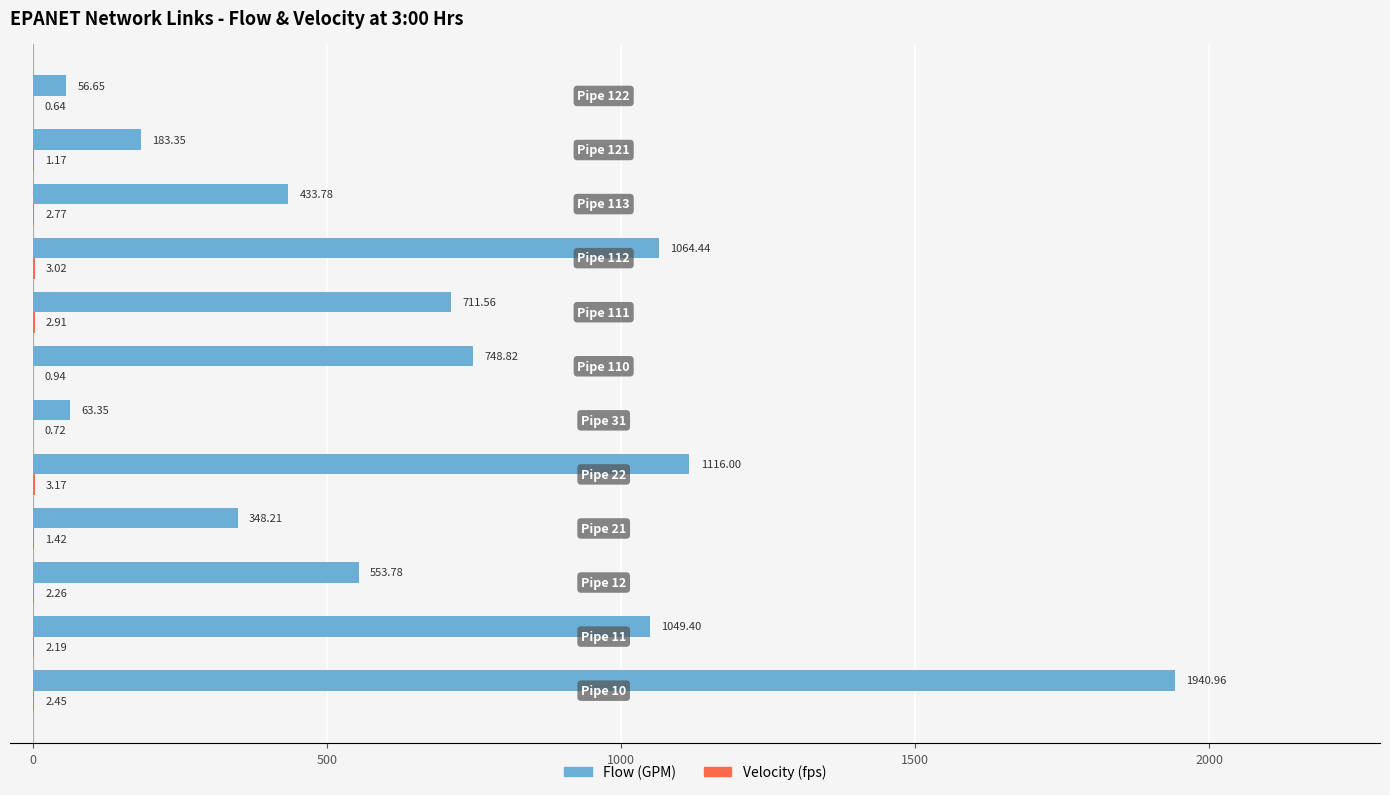

What is the sum of all Flow (GPM) values?

8270.3